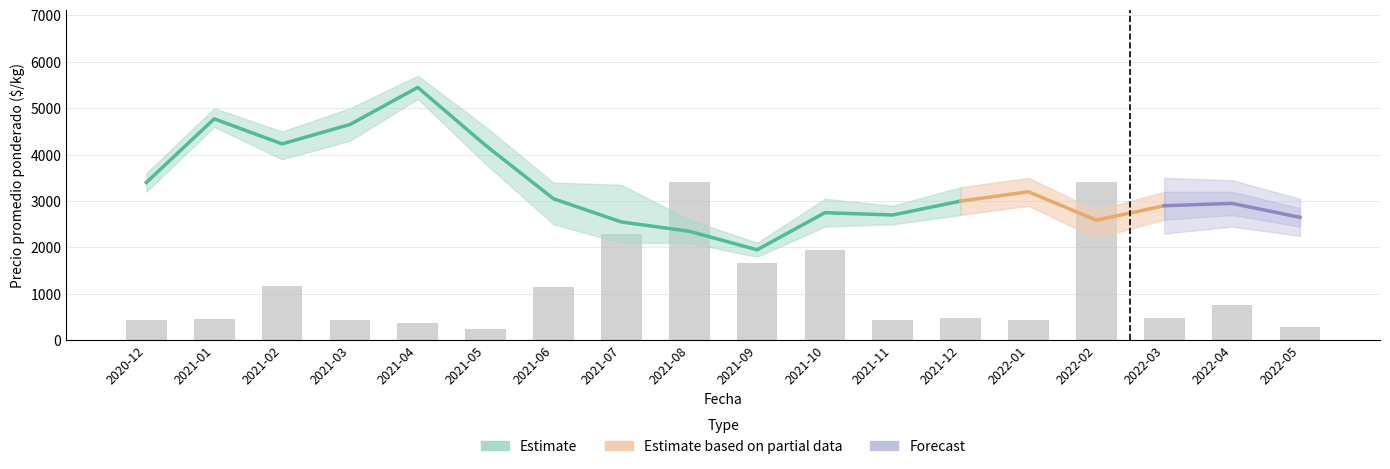

Is it true that Precio máximo equals 745 at 2022-04?

False